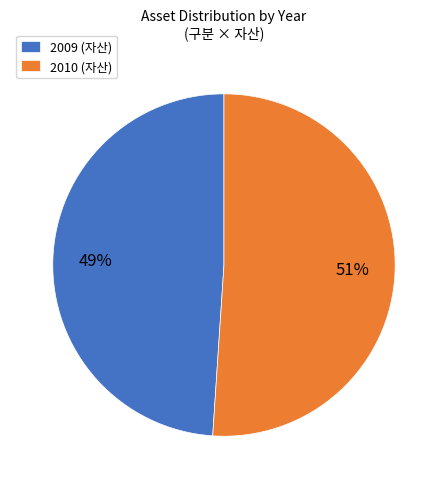

To the nearest percent, what percentage of the pie is 2010?

51%